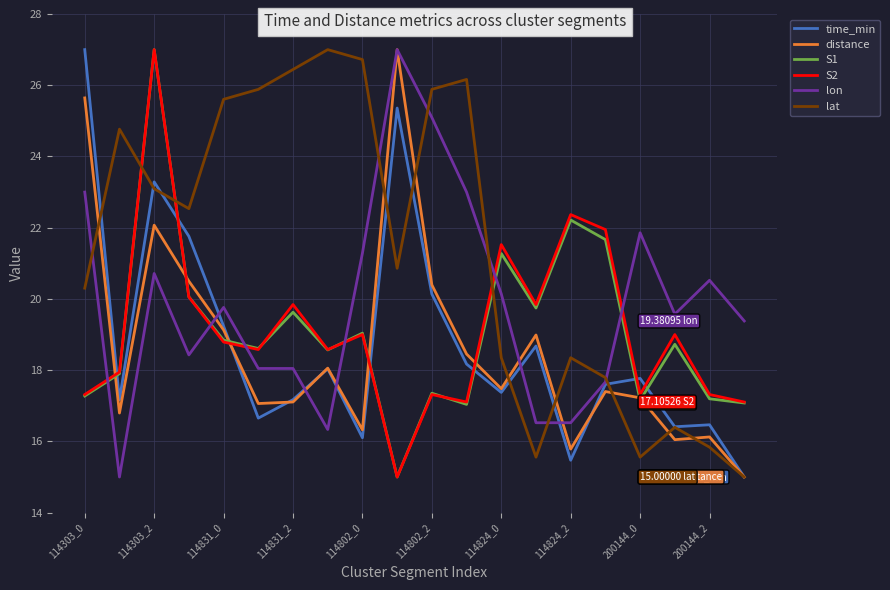

Which series has the largest total across all categories?

lat